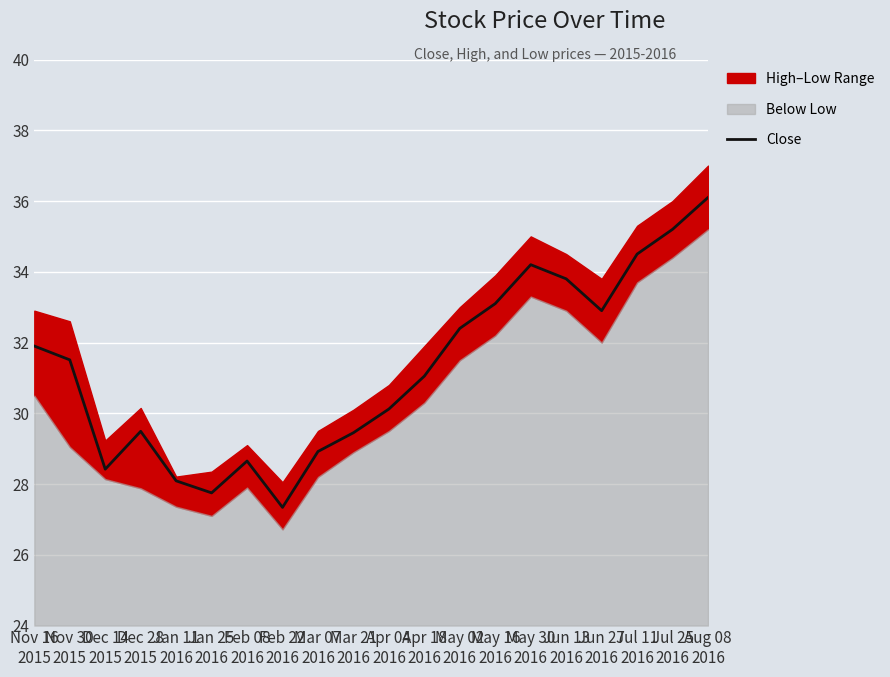

Which has a higher value, Jun 13
2016 or Feb 08
2016?

Jun 13
2016